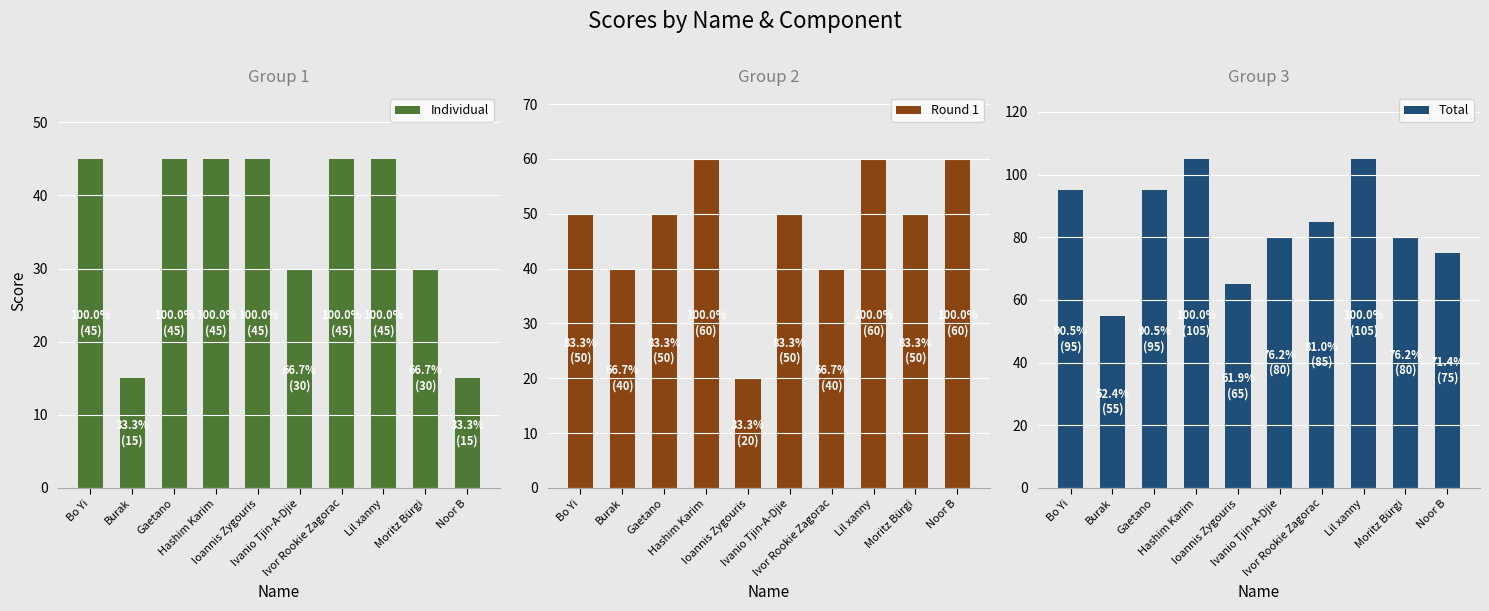

Reading left to right, what are all the values shown in this chart?

Individual: 45	15	45	45	45	30	45	45	30	15
Round 1: 50	40	50	60	20	50	40	60	50	60
Total: 95	55	95	105	65	80	85	105	80	75